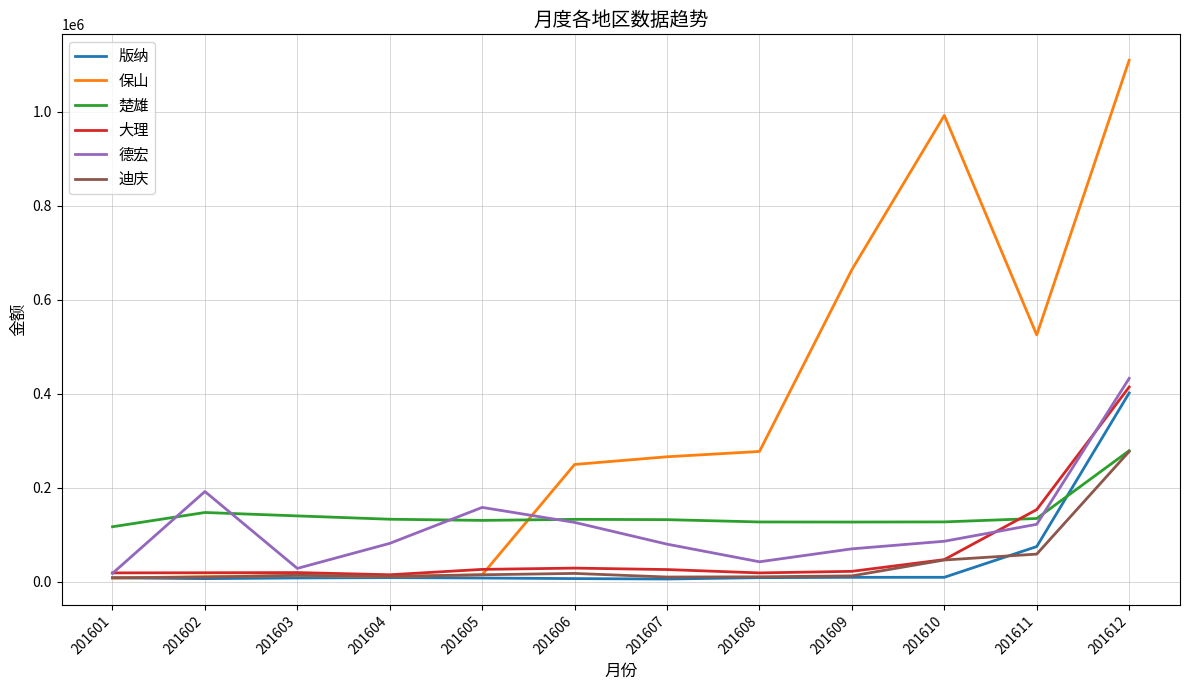

What is the difference between the maximum and minimum values in the 保山 series?

1102122.0